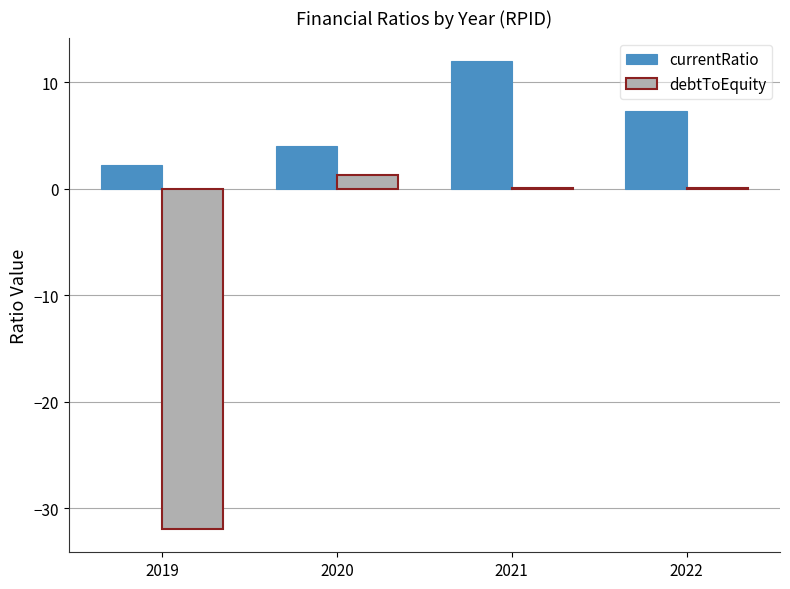

Which series has the largest total across all categories?

currentRatio